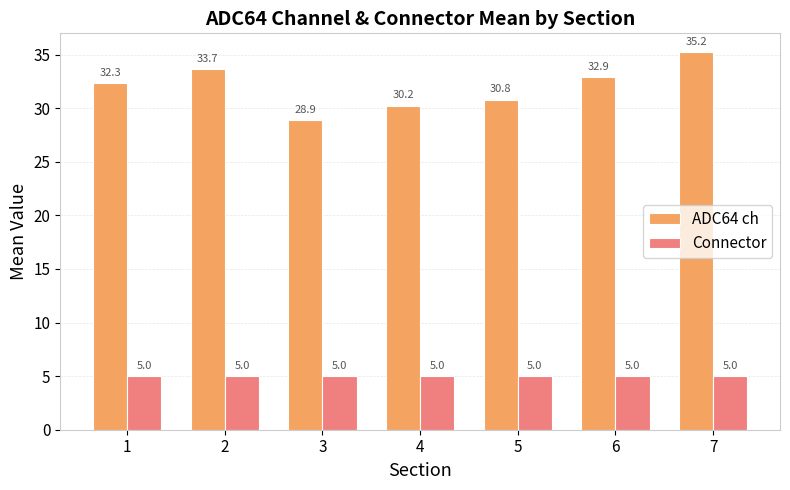

How many bars are there in total?

14